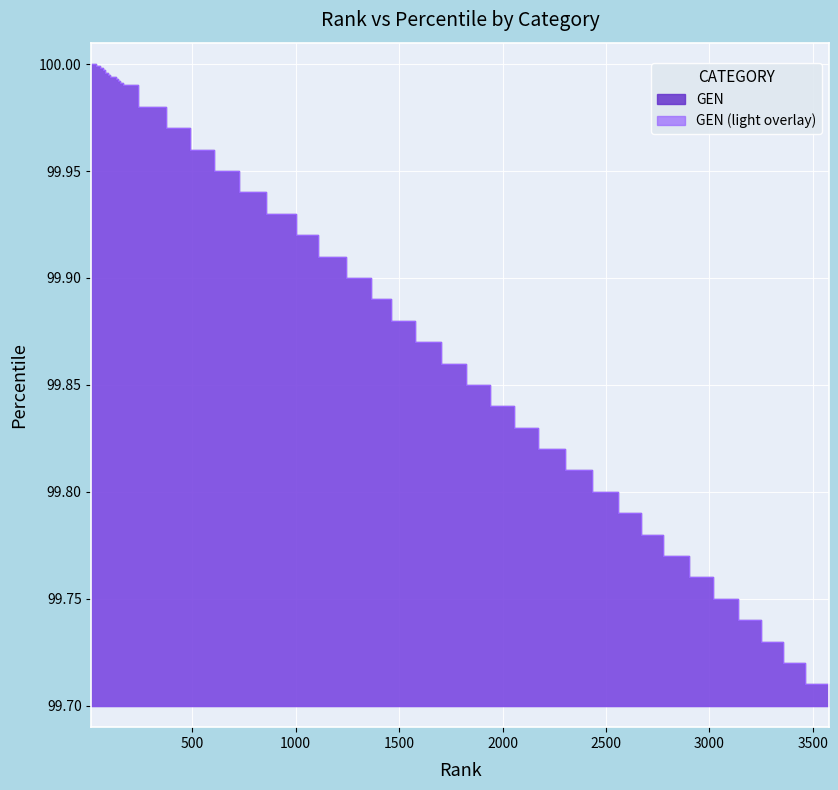

What is the sum of the values at 13 and 131?

200.0